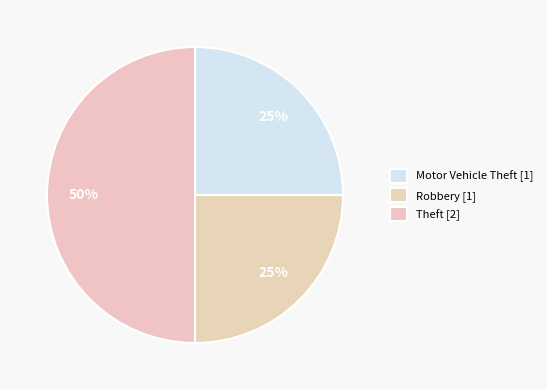

Count the number of slices in the pie.

3